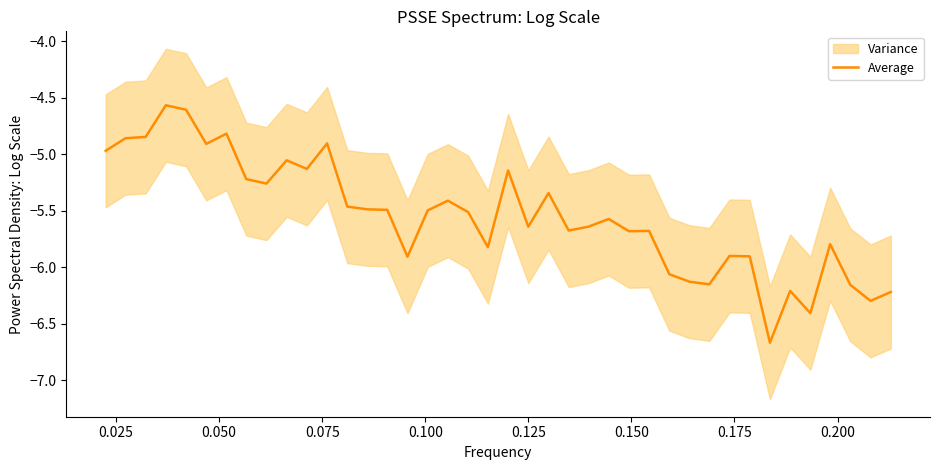

What is the average value?

-5.5